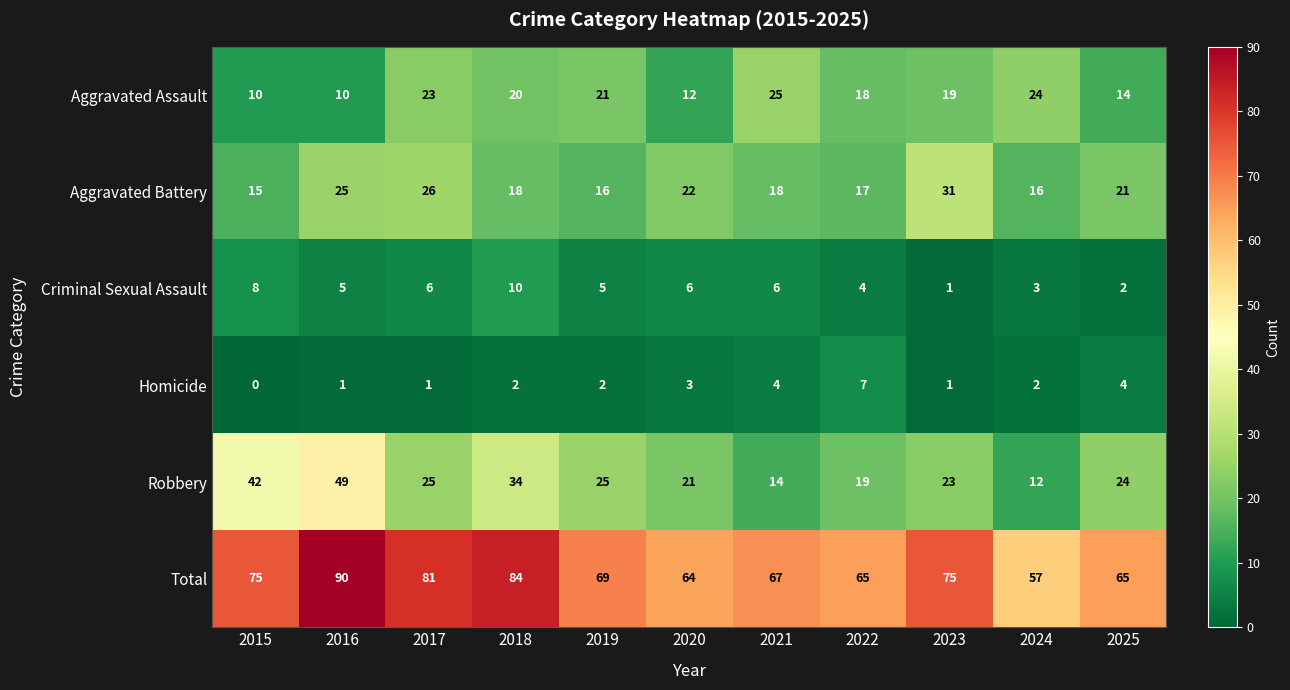

Where does the Aggravated Assault series first go above 19?

2017